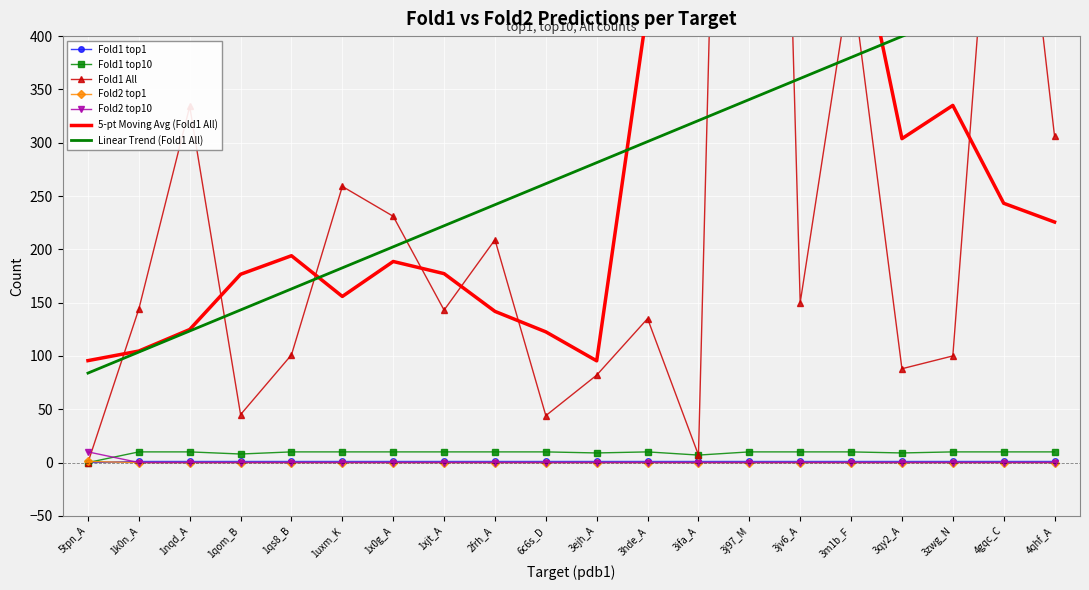

Reading left to right, transcribe all the data shown in this chart.

Fold1 top1: 5tpn_A=0	1k0n_A=1	1nqd_A=1	1qom_B=1	1qs8_B=1	1uxm_K=1	1x0g_A=1	1xjt_A=1	2frh_A=1	6c6s_D=1	3ejh_A=1	3hde_A=1	3ifa_A=1	3j97_M=1	3jv6_A=1	3m1b_F=1	3qy2_A=1	3zwg_N=1	4gqc_C=1	4qhf_A=1
Fold1 top10: 5tpn_A=0	1k0n_A=10	1nqd_A=10	1qom_B=8	1qs8_B=10	1uxm_K=10	1x0g_A=10	1xjt_A=10	2frh_A=10	6c6s_D=10	3ejh_A=9	3hde_A=10	3ifa_A=7	3j97_M=10	3jv6_A=10	3m1b_F=10	3qy2_A=9	3zwg_N=10	4gqc_C=10	4qhf_A=10
Fold1 All: 5tpn_A=0	1k0n_A=144	1nqd_A=334	1qom_B=45	1qs8_B=101	1uxm_K=259	1x0g_A=231	1xjt_A=143	2frh_A=209	6c6s_D=44	3ejh_A=82	3hde_A=135	3ifa_A=7	3j97_M=1870	3jv6_A=150	3m1b_F=459	3qy2_A=88	3zwg_N=100	4gqc_C=722	4qhf_A=306
Fold2 top1: 5tpn_A=1	1k0n_A=0	1nqd_A=0	1qom_B=0	1qs8_B=0	1uxm_K=0	1x0g_A=0	1xjt_A=0	2frh_A=0	6c6s_D=0	3ejh_A=0	3hde_A=0	3ifa_A=0	3j97_M=0	3jv6_A=0	3m1b_F=0	3qy2_A=0	3zwg_N=0	4gqc_C=0	4qhf_A=0
Fold2 top10: 5tpn_A=10	1k0n_A=0	1nqd_A=0	1qom_B=0	1qs8_B=0	1uxm_K=0	1x0g_A=0	1xjt_A=0	2frh_A=0	6c6s_D=0	3ejh_A=0	3hde_A=0	3ifa_A=0	3j97_M=0	3jv6_A=0	3m1b_F=0	3qy2_A=0	3zwg_N=0	4gqc_C=0	4qhf_A=0